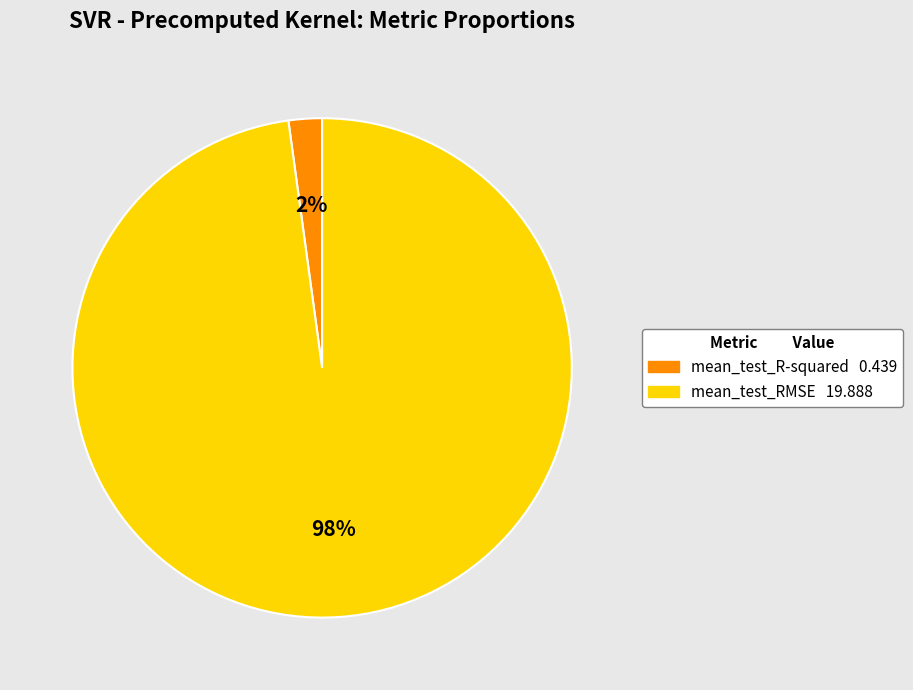

To the nearest percent, what is the average slice percentage?

50%